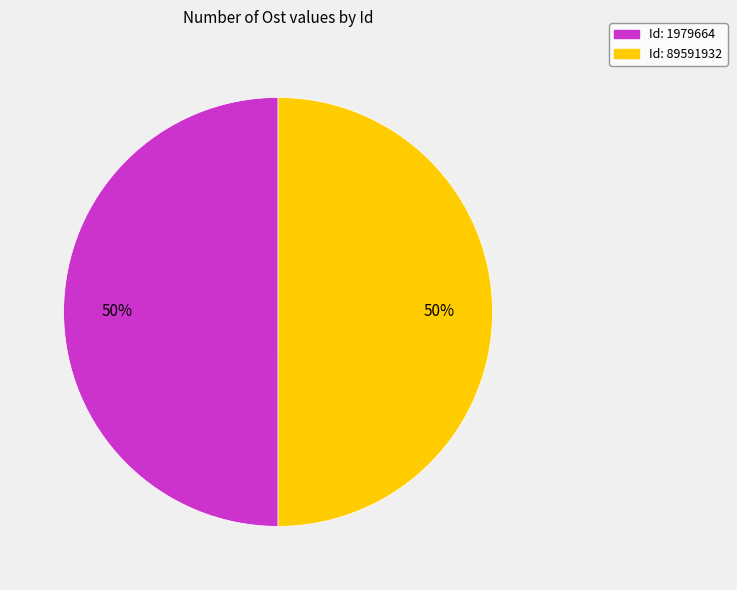

To the nearest percent, what is the average slice percentage?

50%